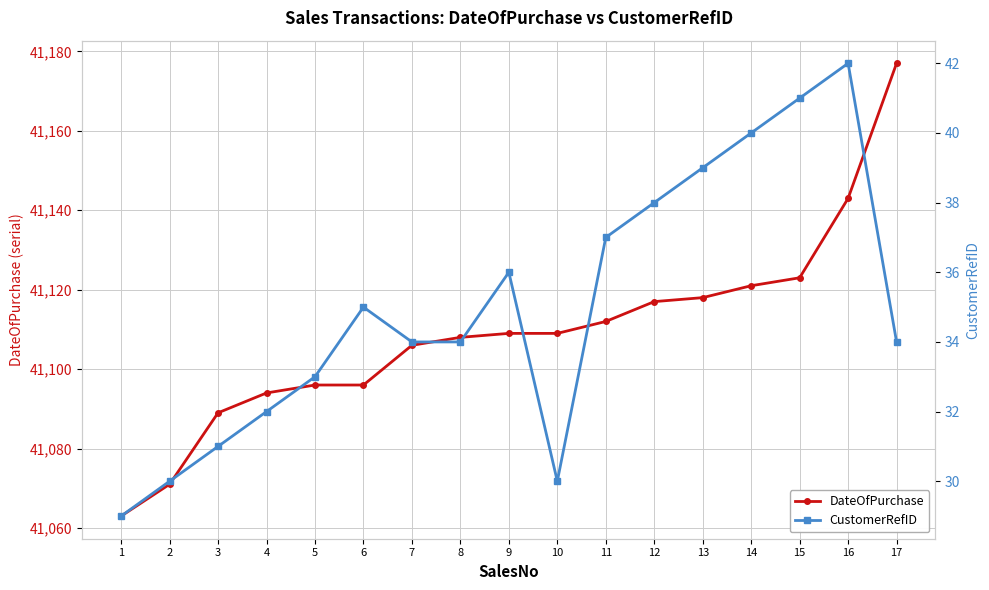

What is the sum of the CustomerRefID values at 2 and 10?

60